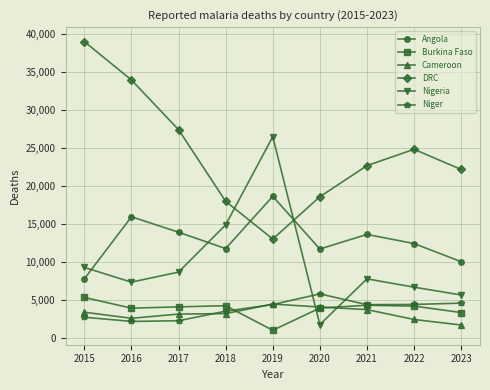

At which category does Nigeria reach its first local peak?

2019